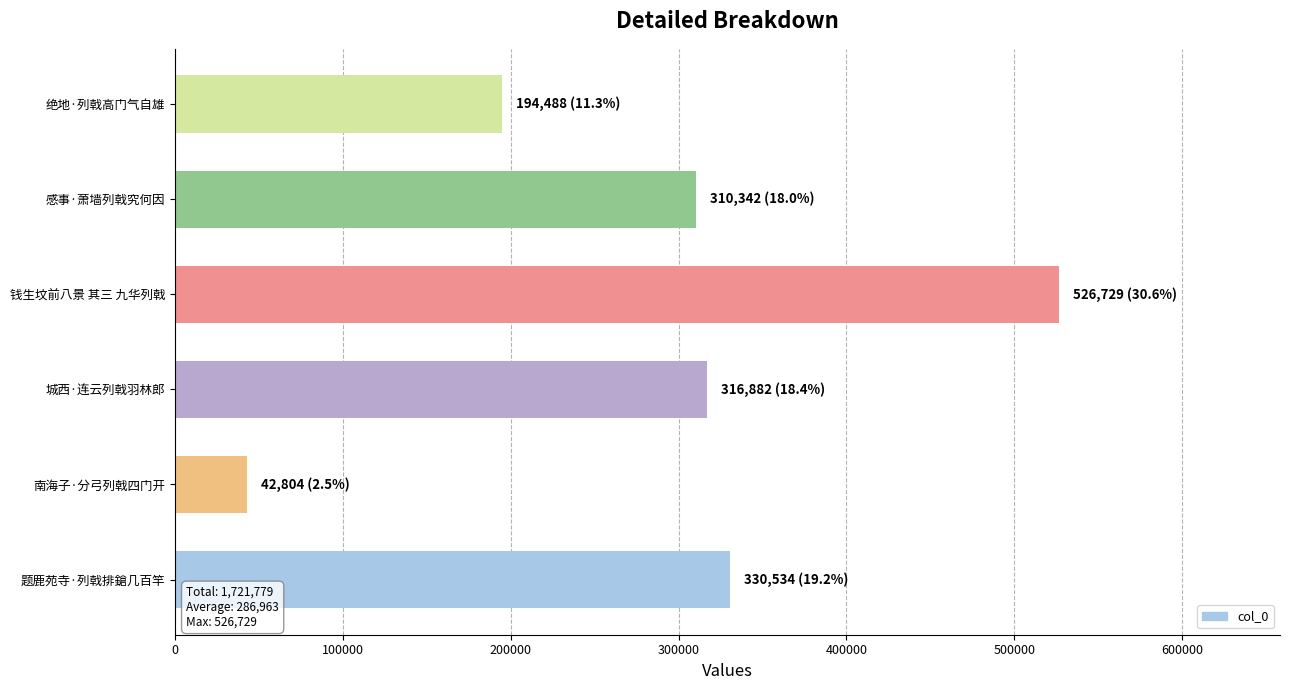

What is the difference between the maximum and second lowest values?

332241